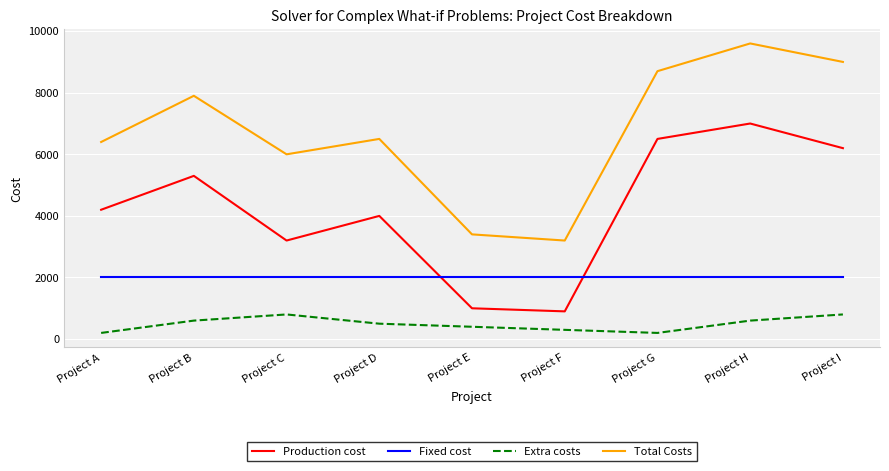

True or false: Extra costs and Production cost cross at least once.

False